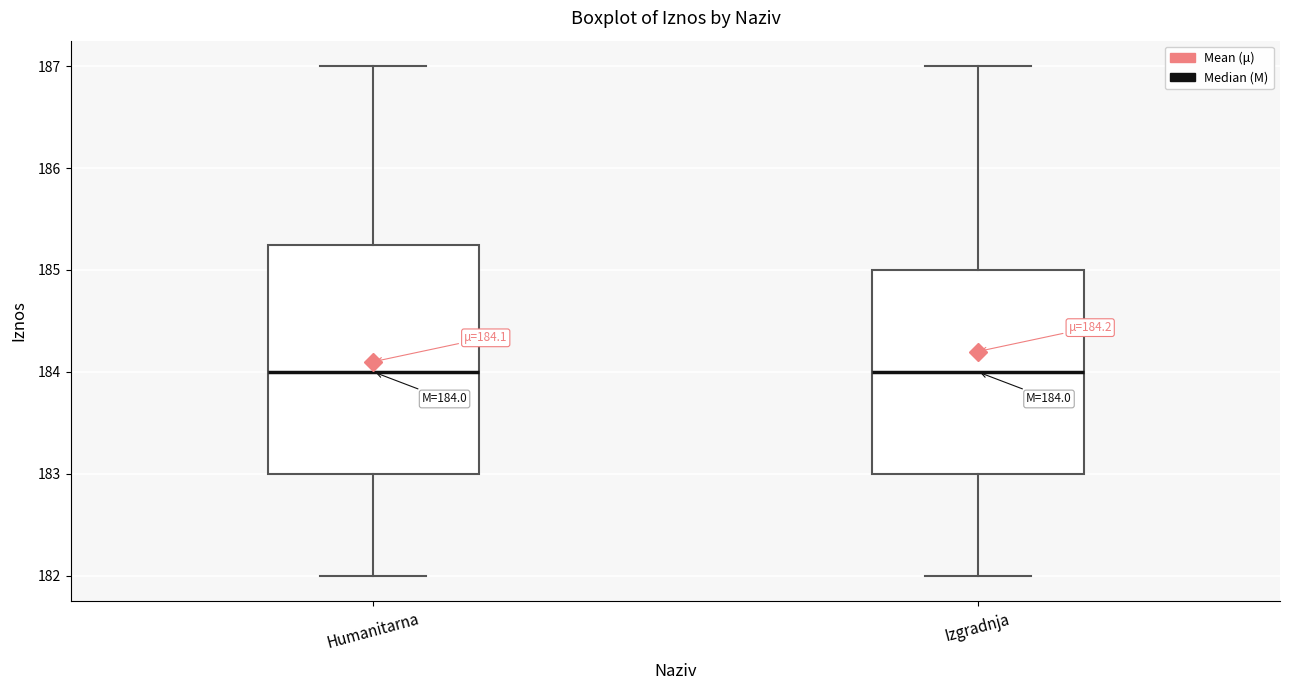

Which box is the tallest, from its lower edge to its upper edge?

Humanitarna